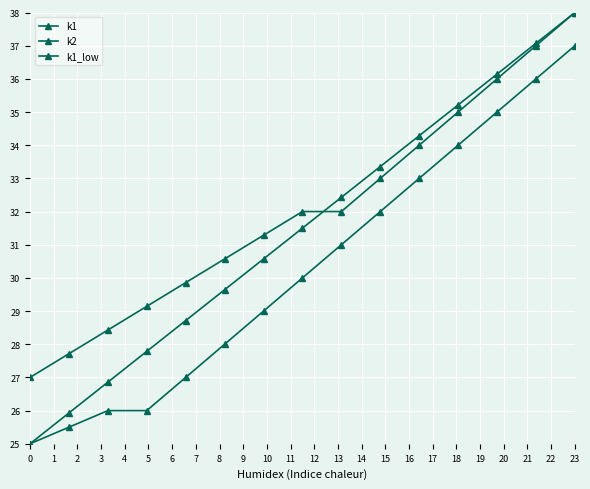

Count the number of data series in this chart.

3